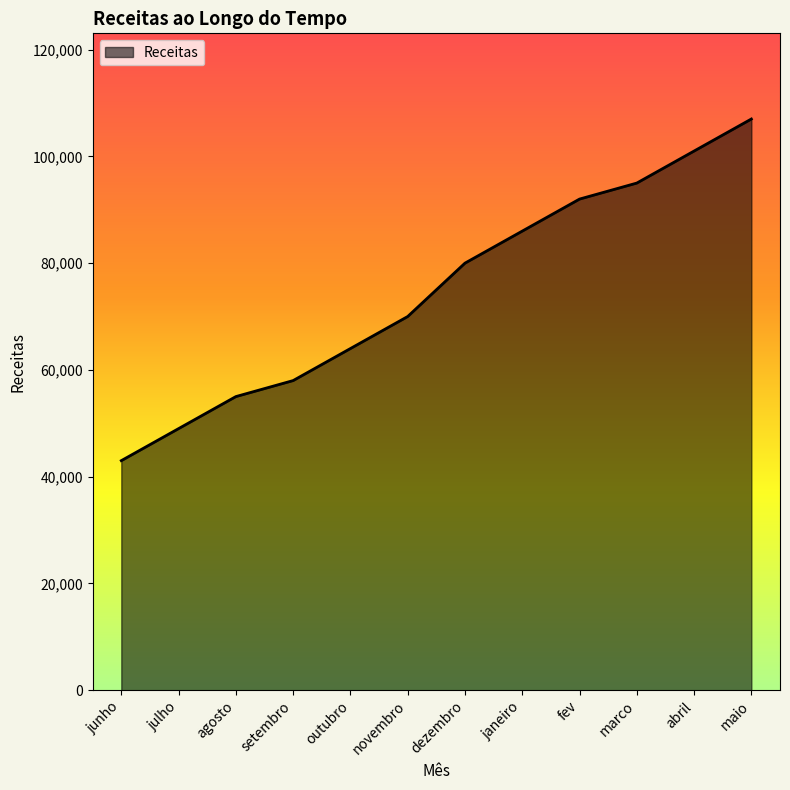

Which has a higher value, novembro or janeiro?

janeiro